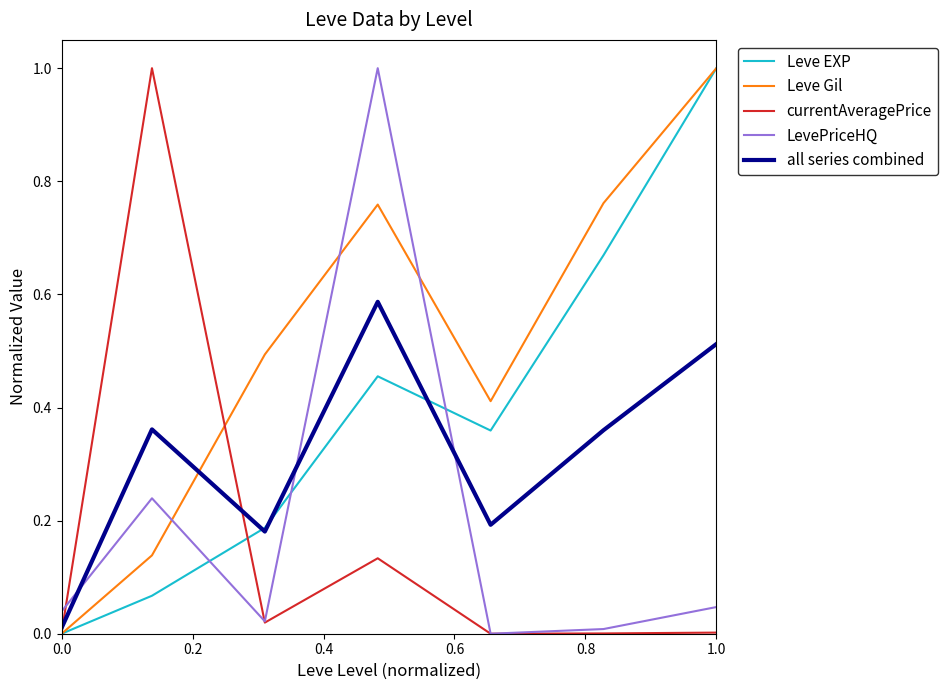

What is the greatest value displayed?

1.0